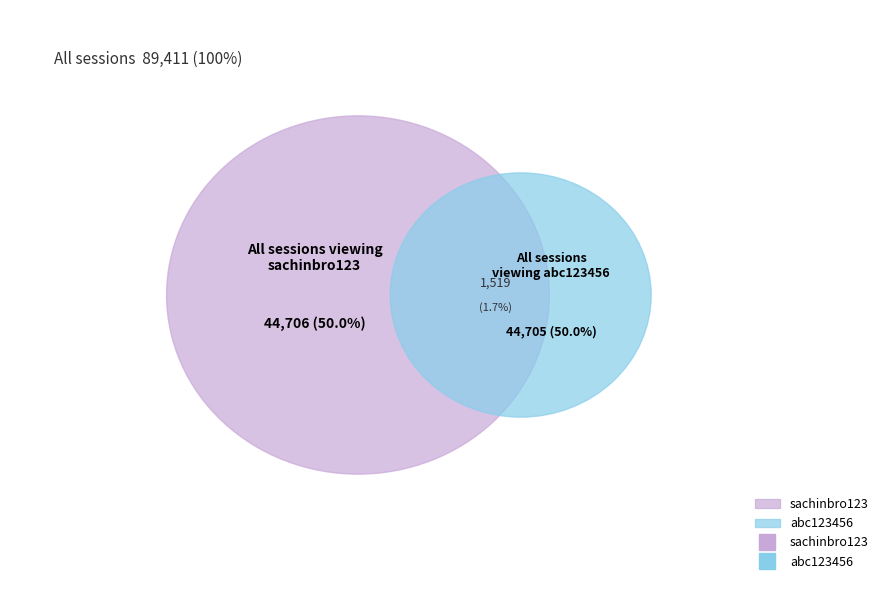

Which category has the smallest portion of the pie?

abc123456